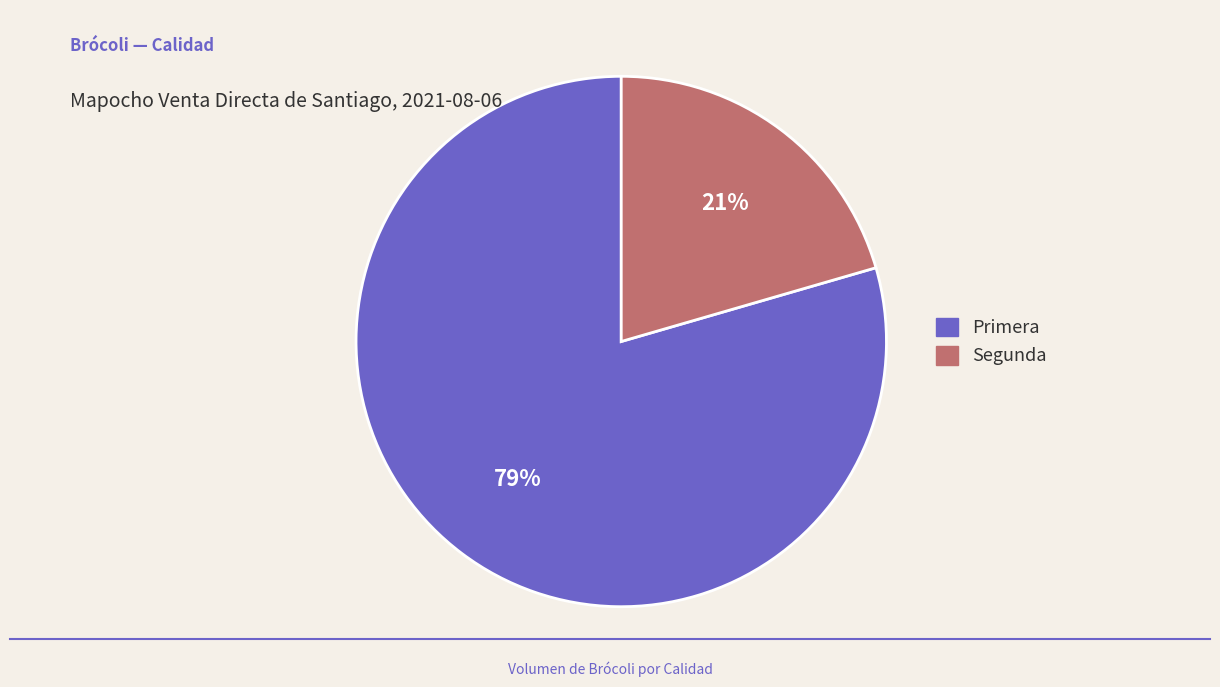

True or false: Segunda accounts for 9% of the total.

False